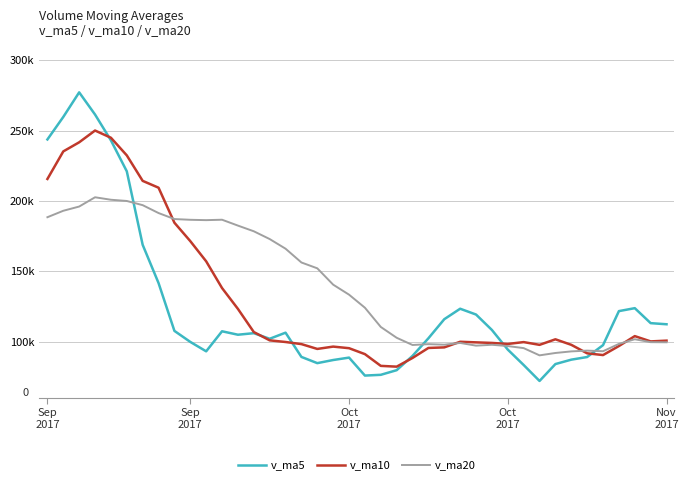

What is the minimum value for v_ma10?

82137.1